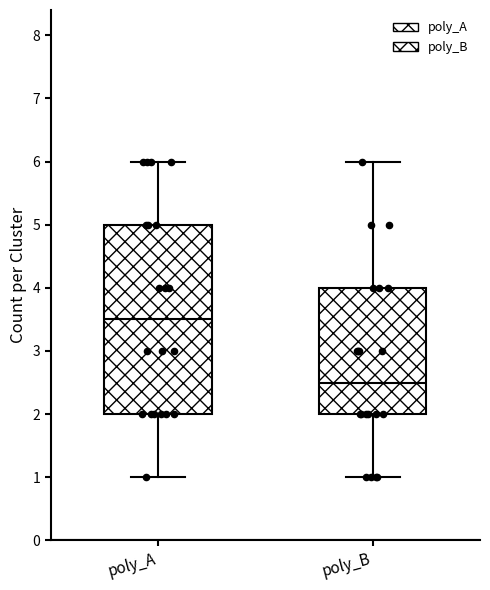

Reading left to right, transcribe this box plot: for each box, give where its median line is, the range the box spans, and where its two whiskers end, as read against the y-axis. The values are not printed on the chart, so give them approximately, as read against the axis.

poly_A: median 3.5, box 2.0 to 5.0, whiskers 1.0 to 6.0
poly_B: median 2.5, box 2.0 to 4.0, whiskers 1.0 to 6.0